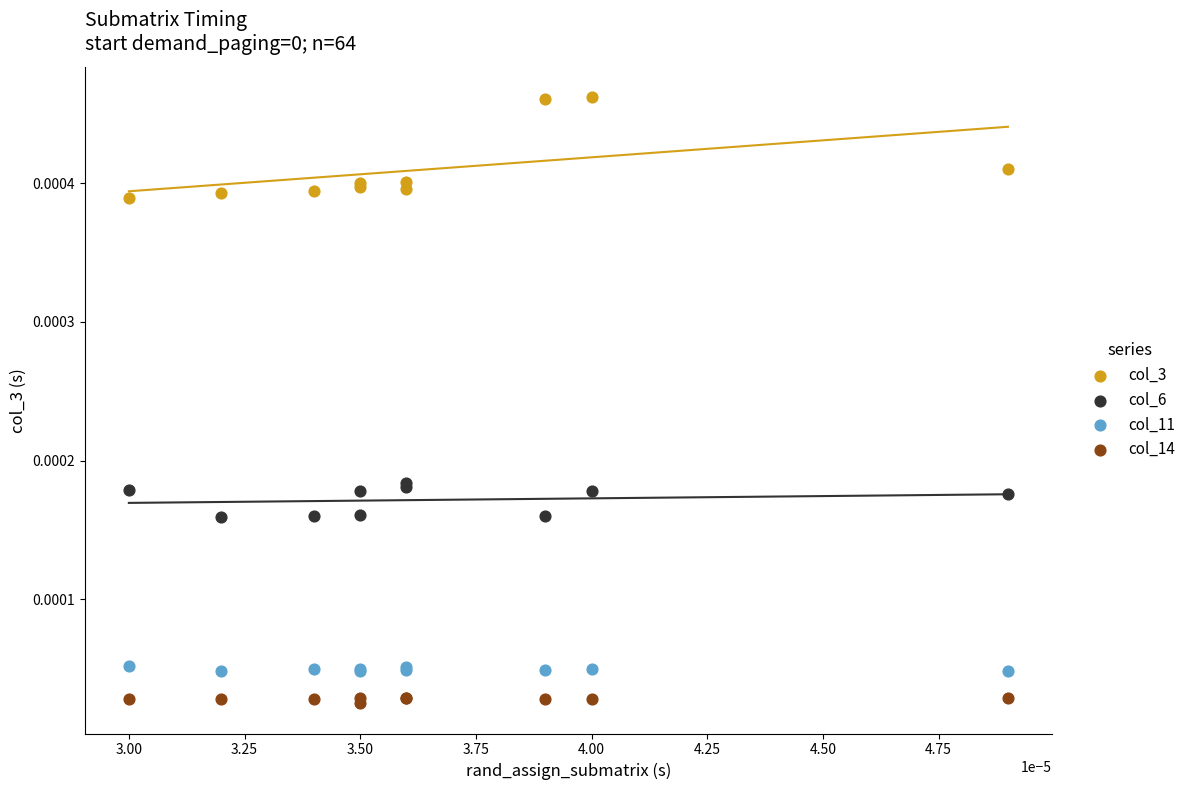

Which series contains the lowest Y value?

col_14